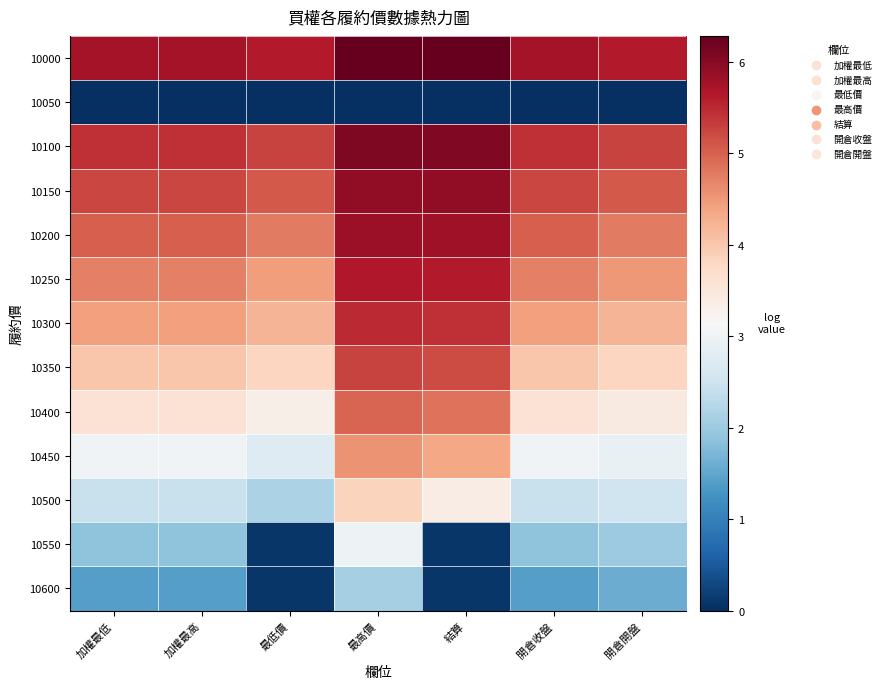

Rank the series at 開倉收盤 from highest to lowest value.

10000, 10100, 10150, 10200, 10250, 10300, 10350, 10400, 10450, 10500, 10550, 10600, 10050